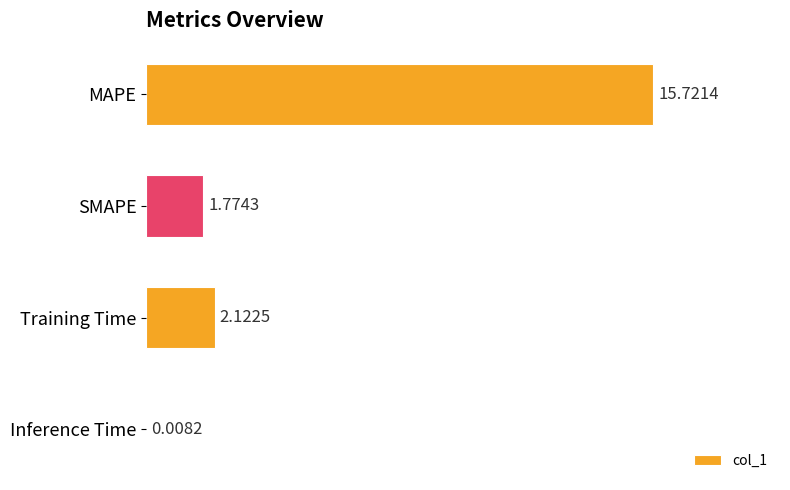

Where is the data nearest to the value 7?

Training Time